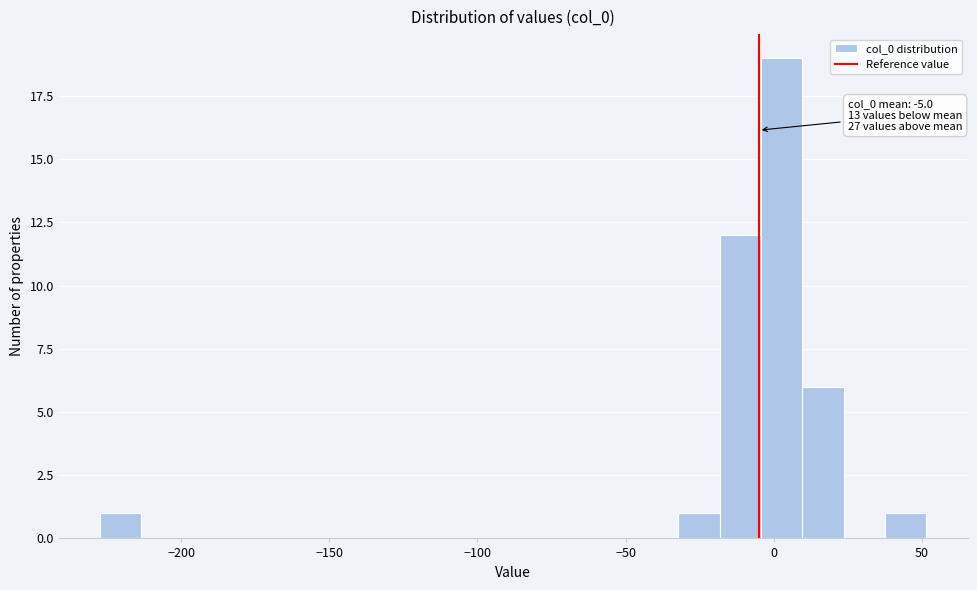

Around what value on the x-axis is the tallest bar? Give the approximate position of its centre, as read against the axis.

5